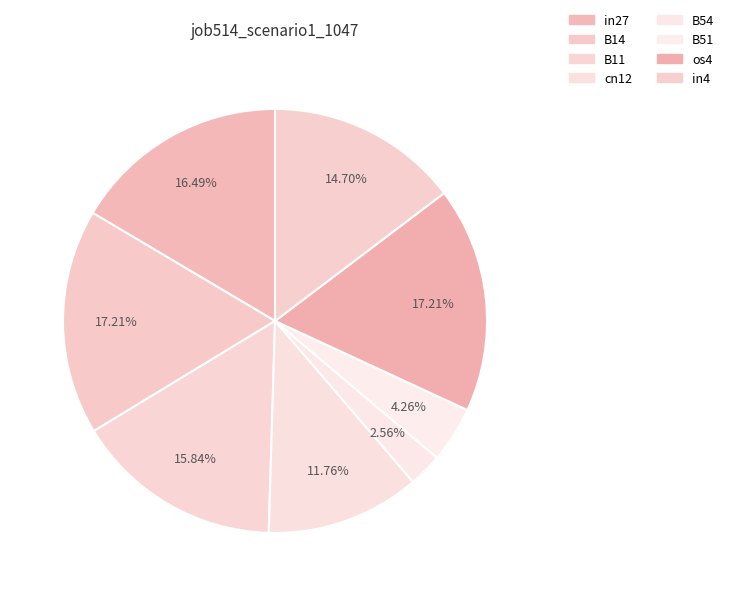

To the nearest percent, what is the combined percentage of in4 and B11?

31%